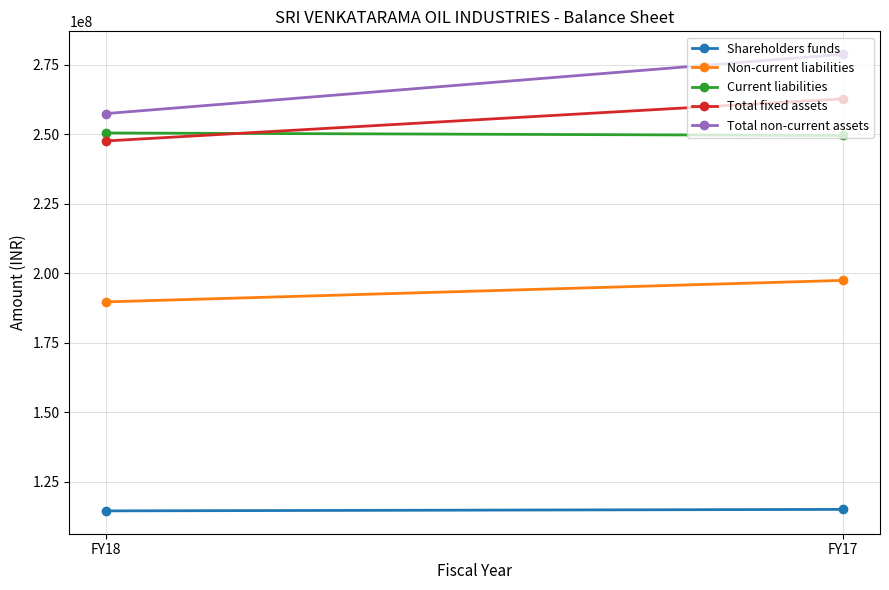

Rank the series at FY17 from highest to lowest value.

Total non-current assets, Total fixed assets, Current liabilities, Non-current liabilities, Shareholders funds